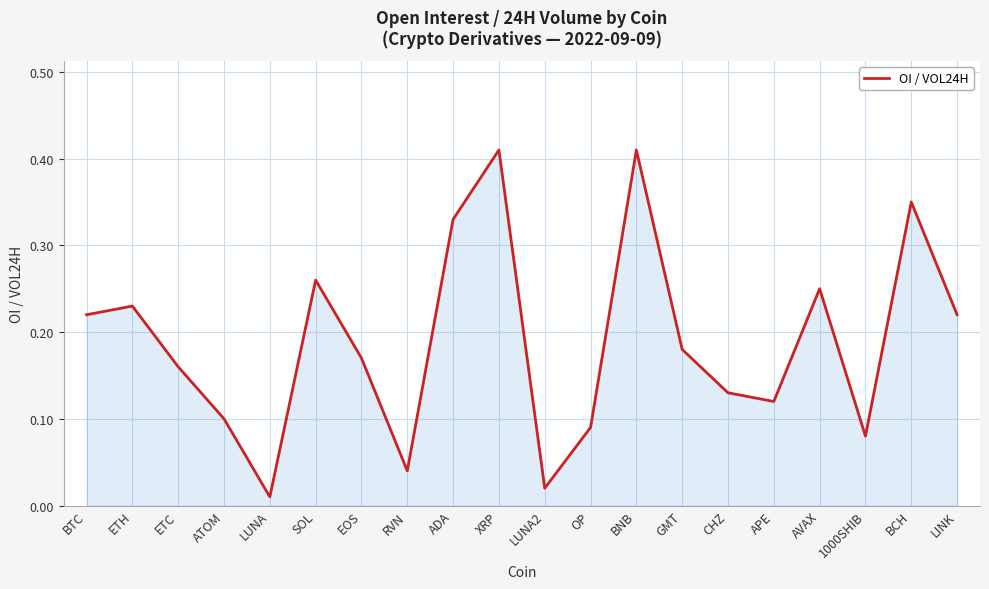

What position from the right is EOS?

14